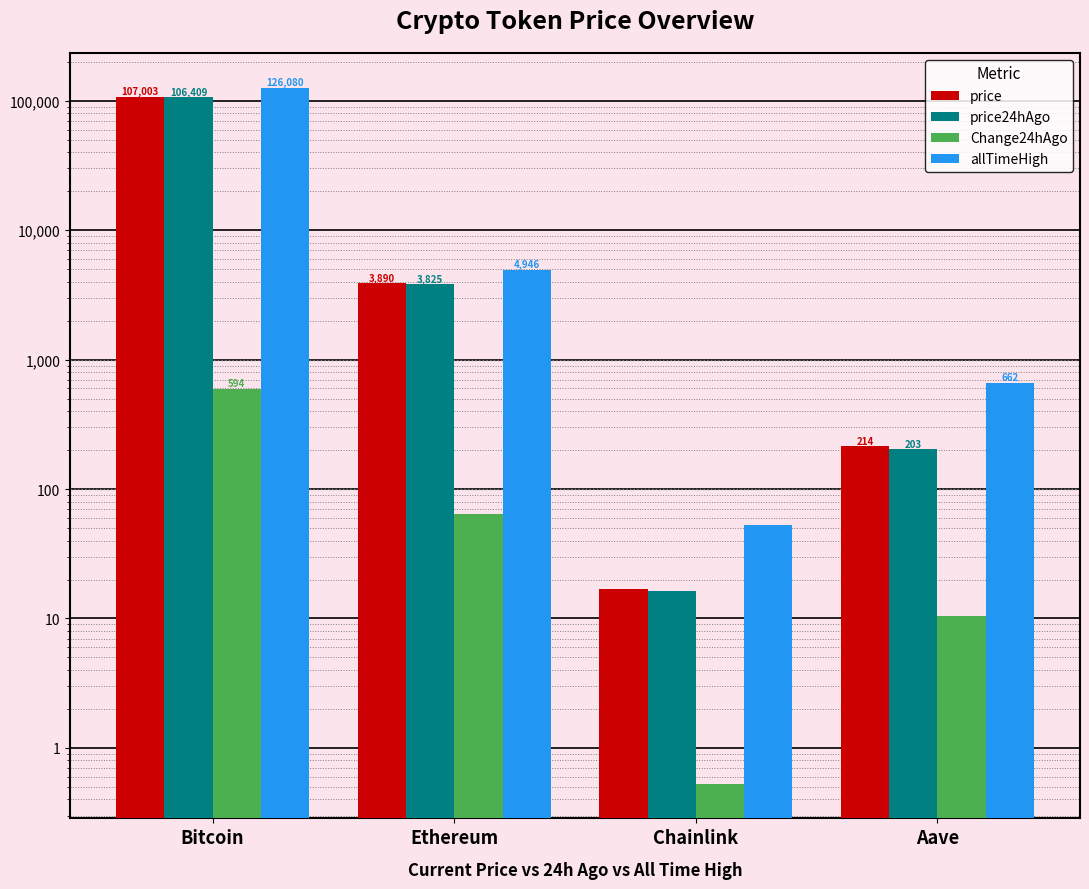

What value does the allTimeHigh series have at Bitcoin?

126080.0